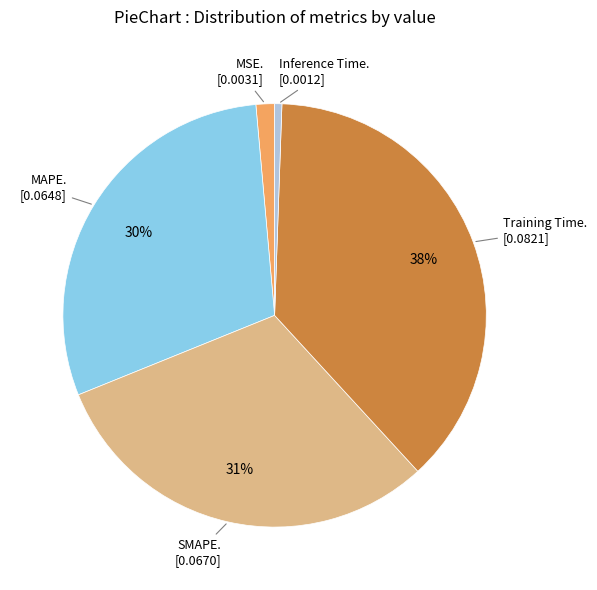

To the nearest percent, what is the average slice percentage?

20%